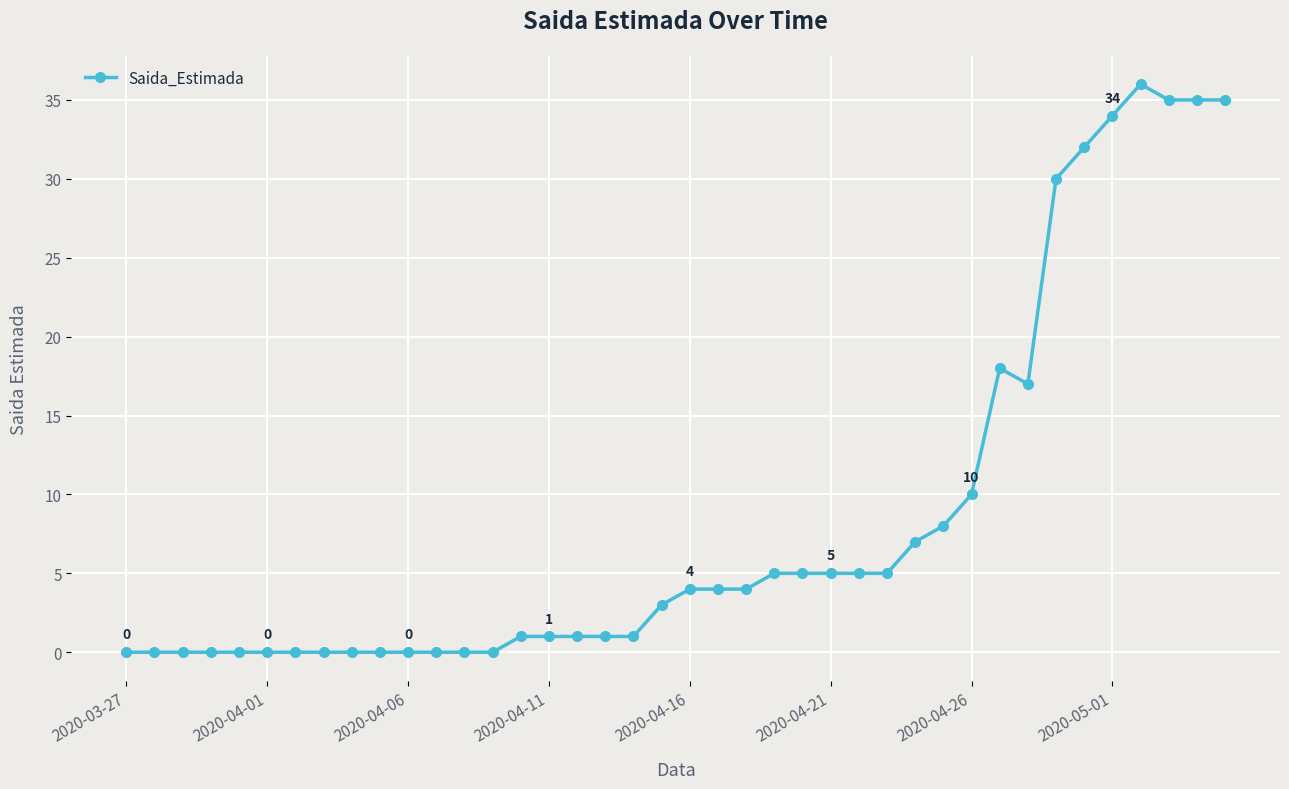

What is the difference between the maximum and second lowest values?

36